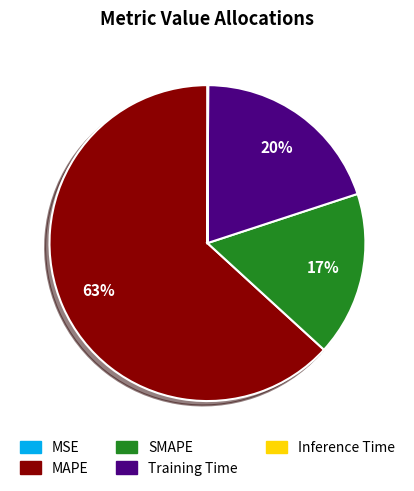

The MAPE slice represents 77% of the pie. True or false?

False